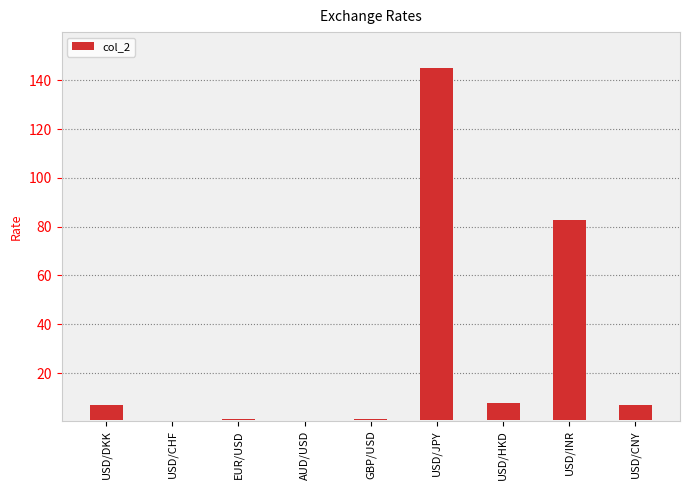

Reading right to left, transcribe all the data shown in this chart.

6.5	82.0	7.2	144.7	0.7	0.1	0.5	0.3	6.1